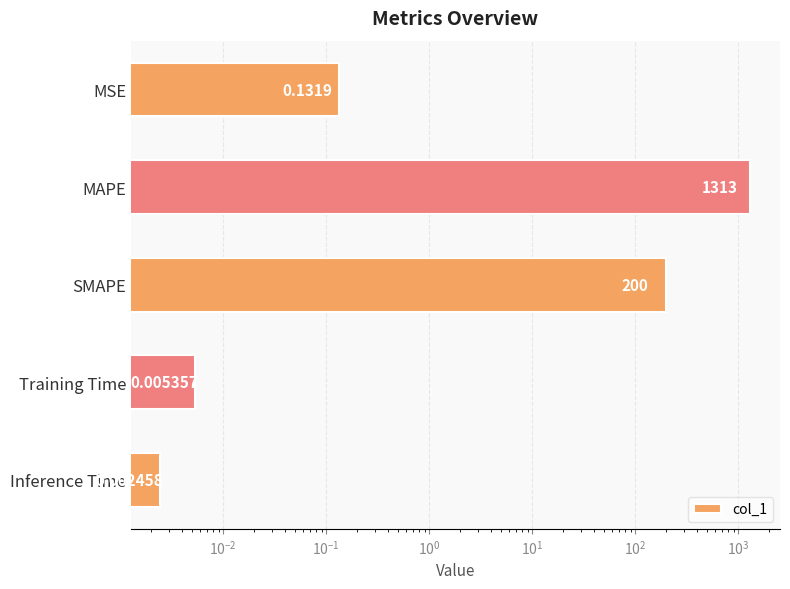

How many bars are there in total?

5